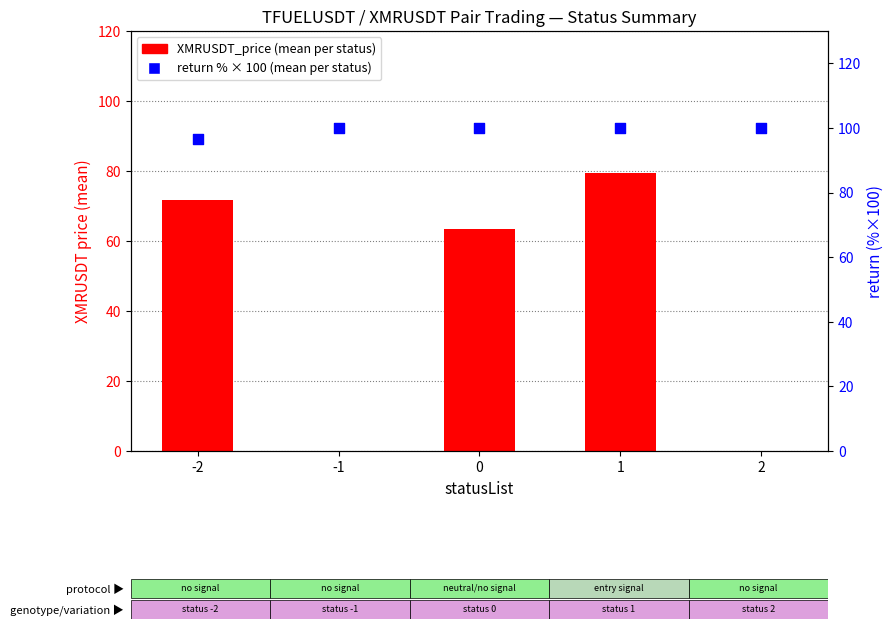

Which series has the largest total across all categories?

return % (mean)